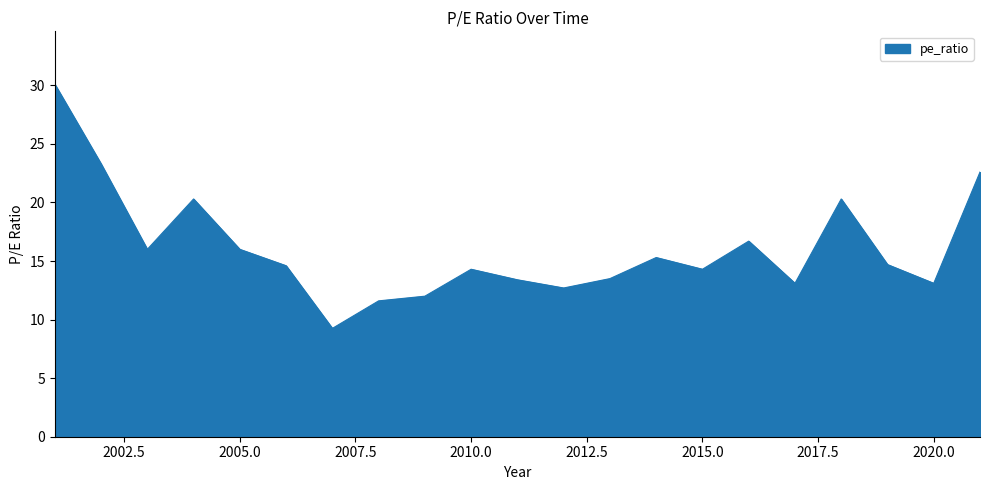

What is the maximum value shown in the chart?

30.1